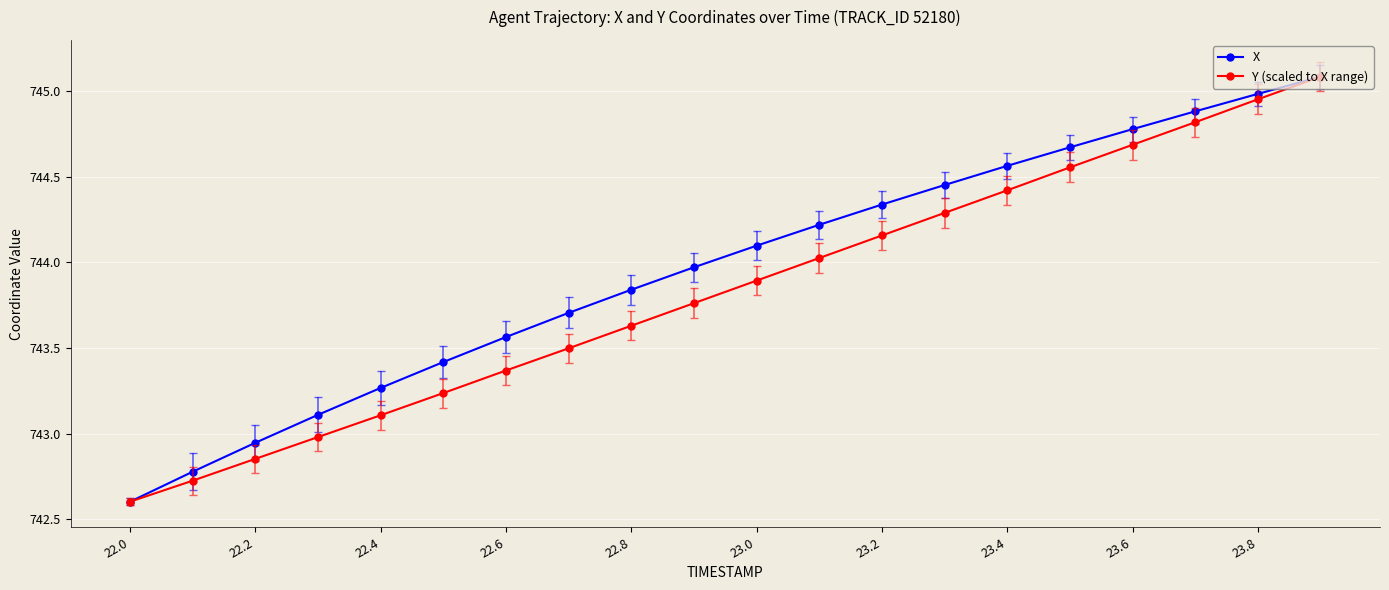

What is the minimum value shown in the chart?

742.6